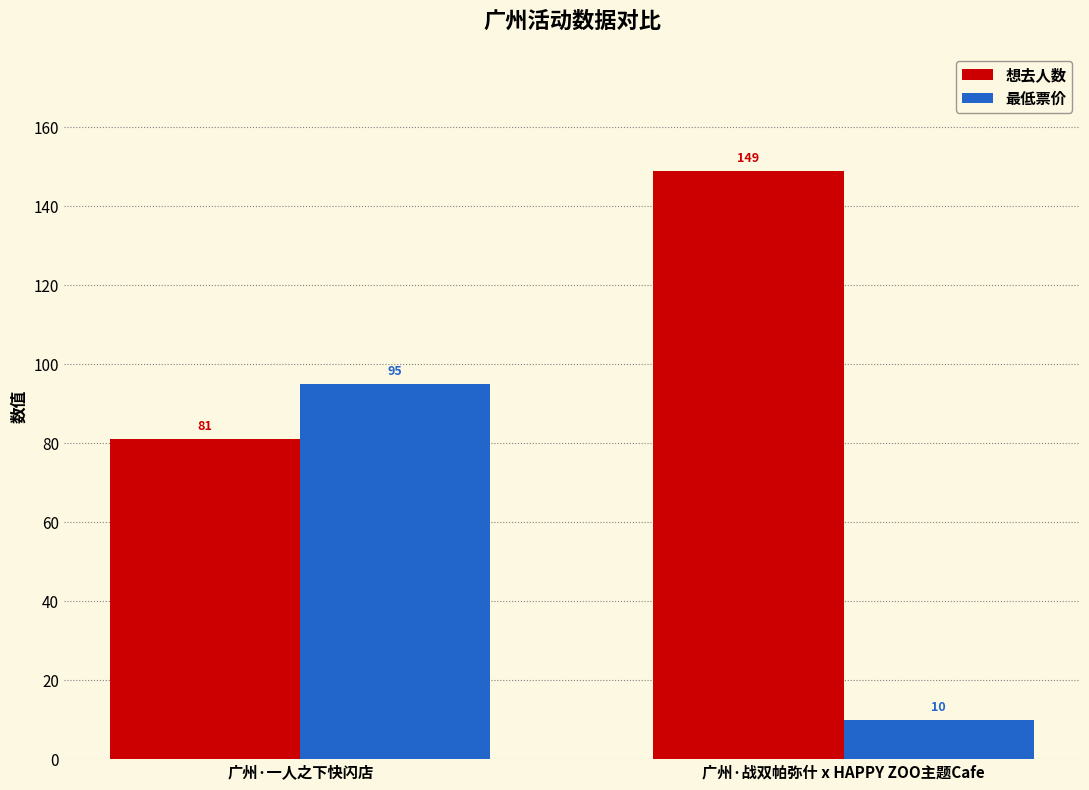

Reading left to right, list all the values displayed in this chart.

想去人数: 广州·一人之下快闪店=81	广州·战双帕弥什 x HAPPY ZOO主题Cafe=149
最低票价: 广州·一人之下快闪店=95	广州·战双帕弥什 x HAPPY ZOO主题Cafe=10